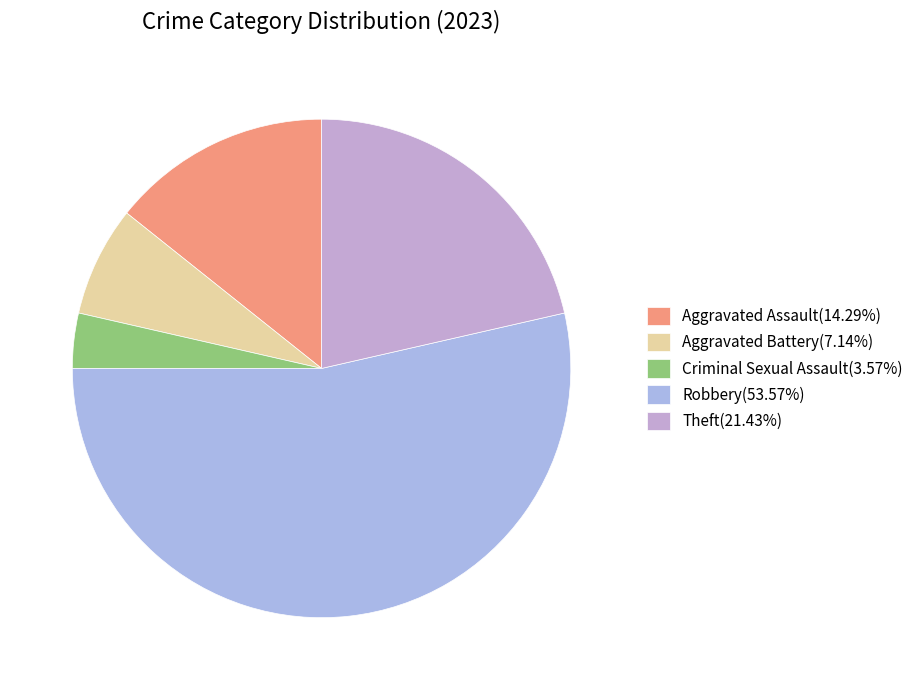

To the nearest percent, what is the difference between the Aggravated Assault and Robbery slice percentages?

39%